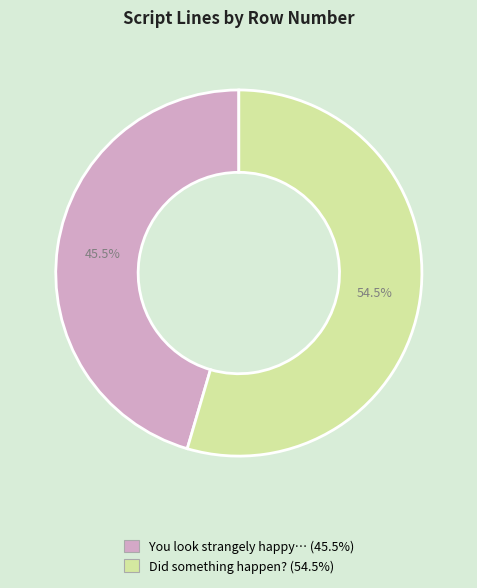

Combined, do Did something happen? and You look strangely happy… account for over 50%?

Yes